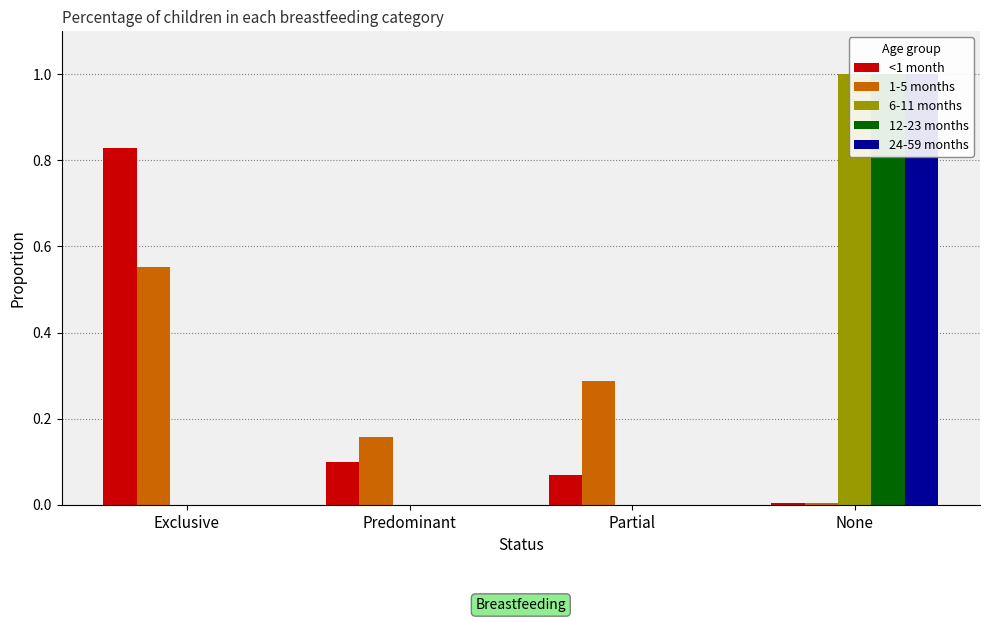

Reading right to left, list all the values displayed in this chart.

<1 month: 0.0	0.1	0.1	0.8
1-5 months: 0.0	0.3	0.2	0.6
6-11 months: 1.0	0.0	0.0	0.0
12-23 months: 1.0	0.0	0.0	0.0
24-59 months: 1.0	0.0	0.0	0.0